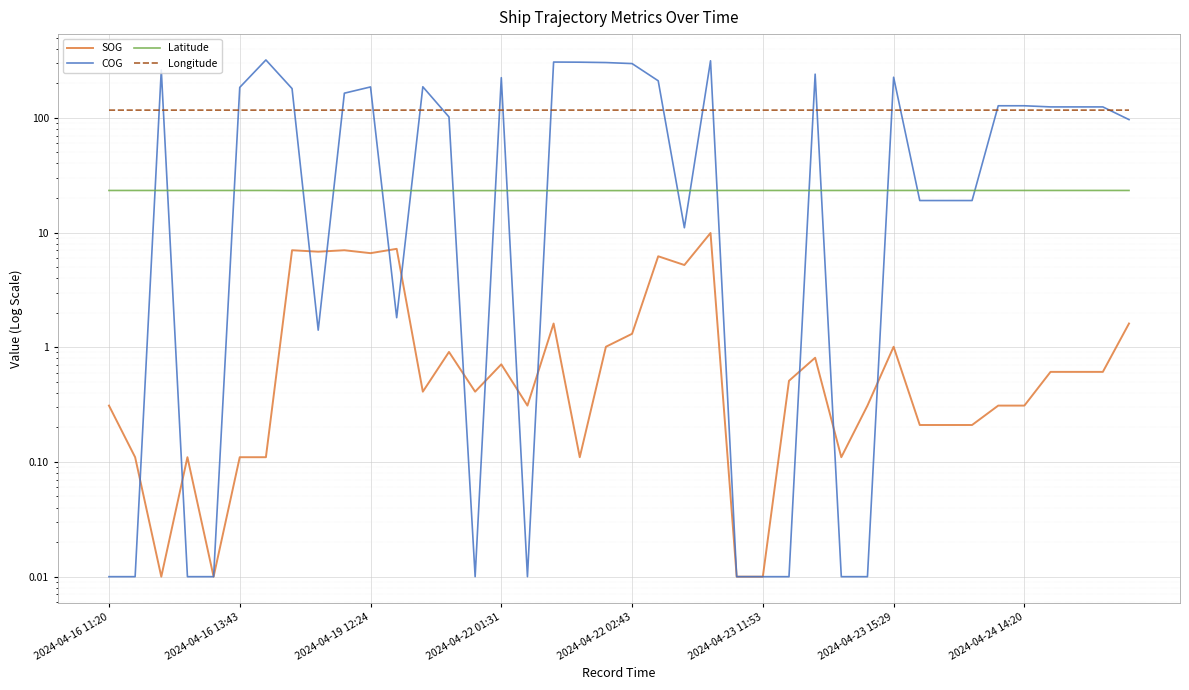

What position from the right is 33?

7